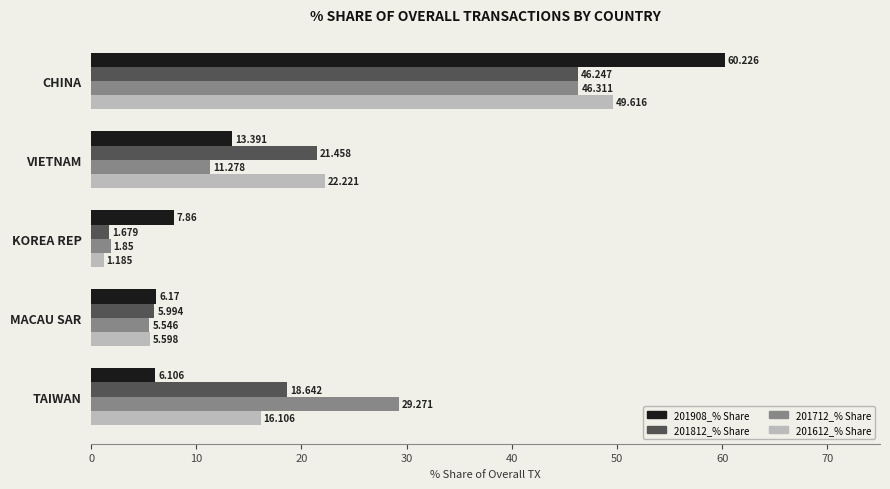

Is the value of 201908_% Share at KOREA REP greater than the value of 201812_% Share at TAIWAN?

No